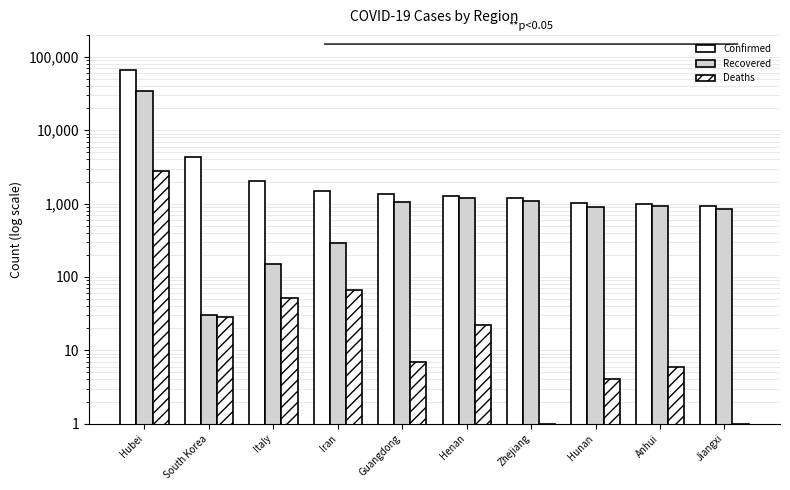

How many bars are there in total?

30